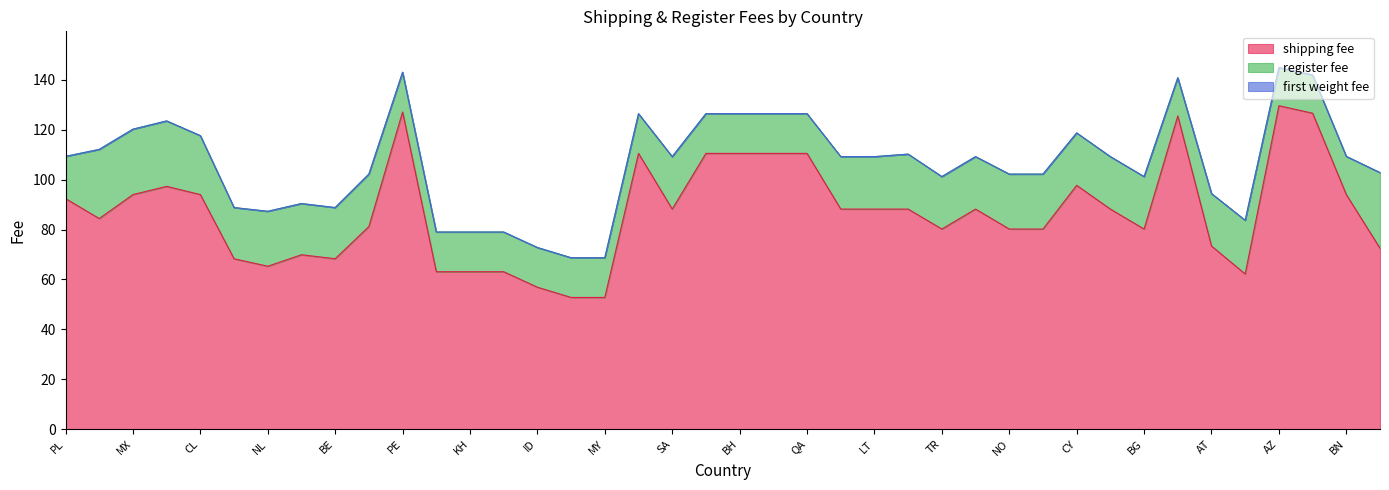

List the labels in order of register fee value, largest first.

CA, BR, MX, ZA, CL, NL, LB, NO, DK, AU, IL, SA, BY, LT, TR, UA, CY, KZ, BG, AT, FR, ES, BE, PL, PE, PH, KH, VN, ID, TH, MY, AE, OM, BH, KW, QA, AR, AZ, AM, BN